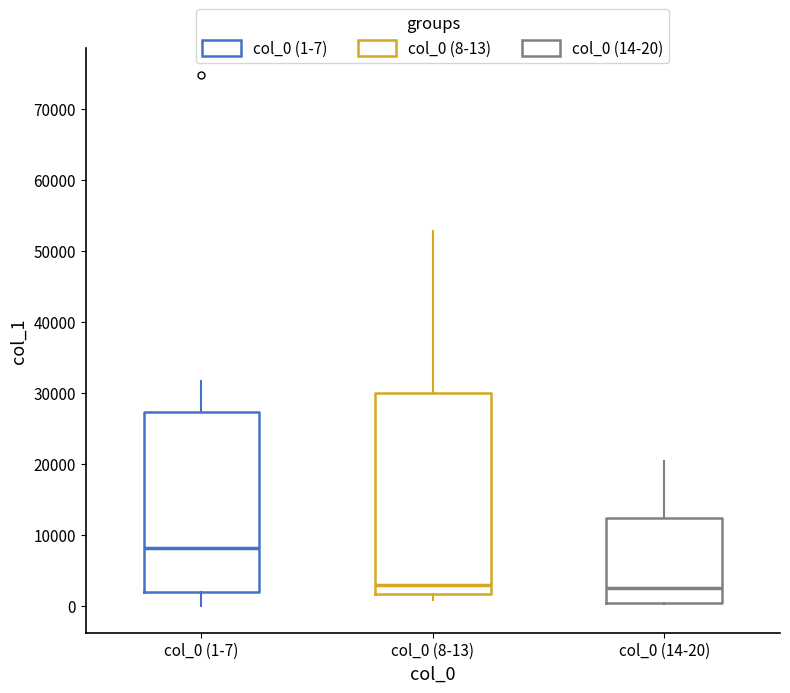

Where does the upper whisker of the box for col_0 (1-7) end on the y-axis? The values are not printed on the chart, so give them approximately, as read against the axis.

32000